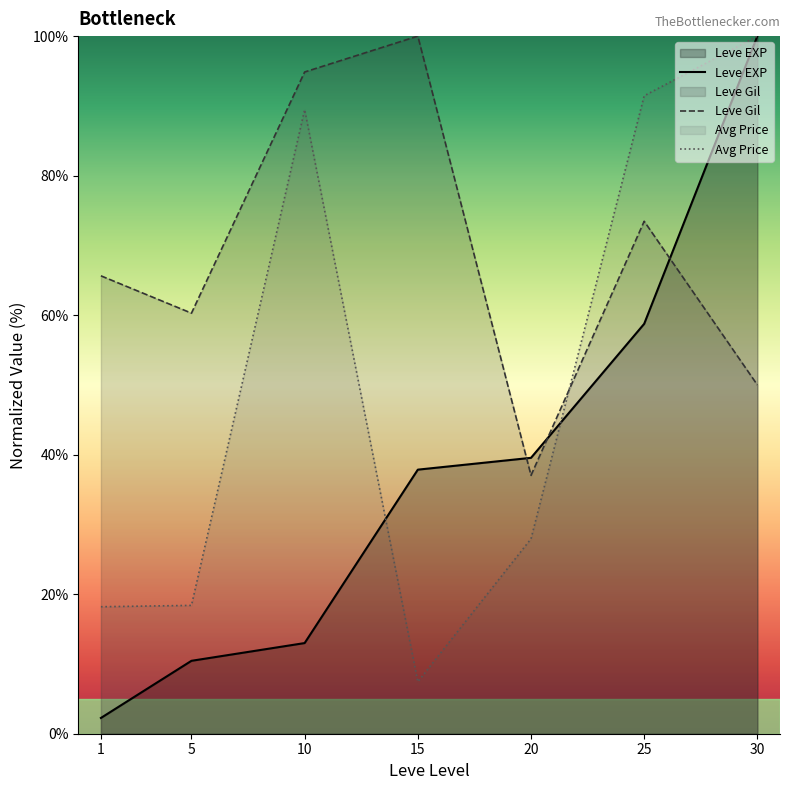

What is the total value across all series at 25?

223.7